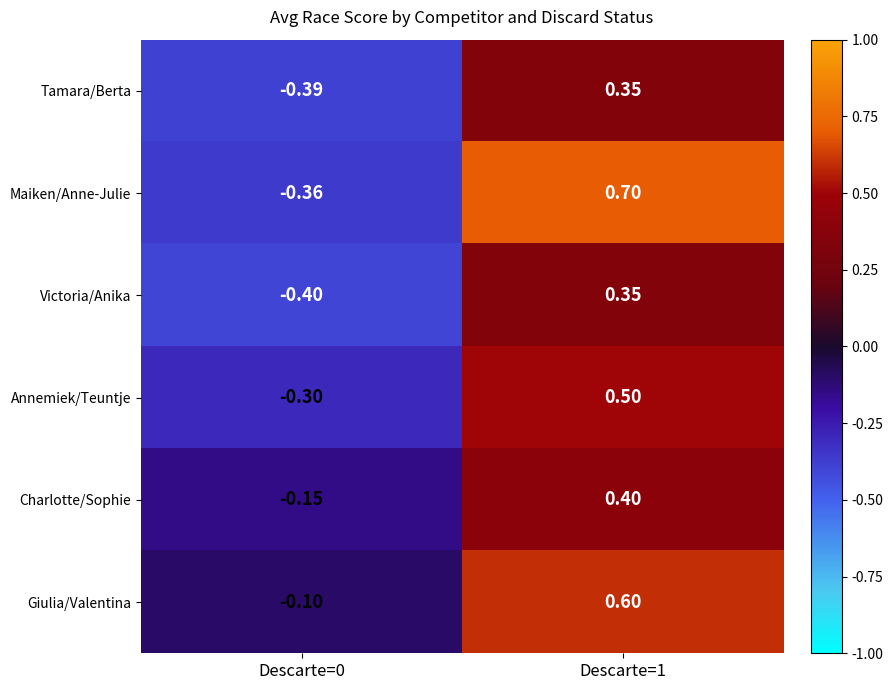

Is the value of Annemiek/Teuntje at Descarte=0 greater than the value of Tamara/Berta at Descarte=0?

Yes